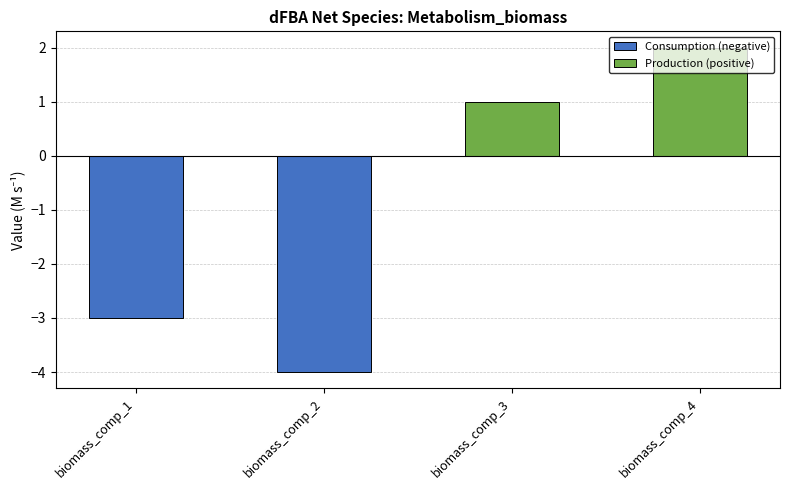

List the series in order of their overall mean, lowest first.

Consumption (negative), Production (positive)